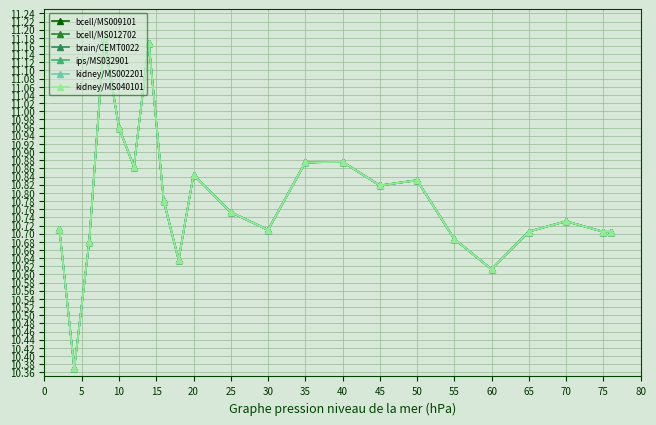

True or false: bcell/MS009101 and kidney/MS002201 intersect in this chart.

False